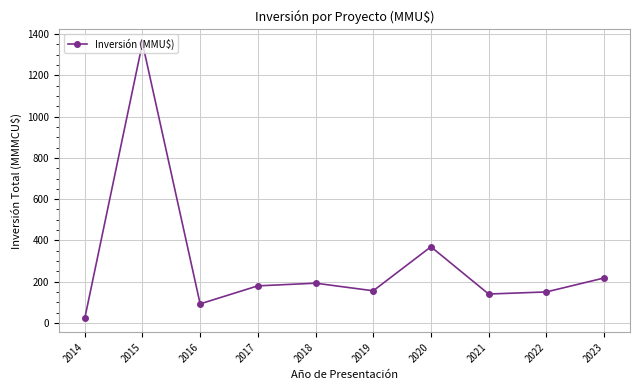

Which category has the highest value across all series?

2015